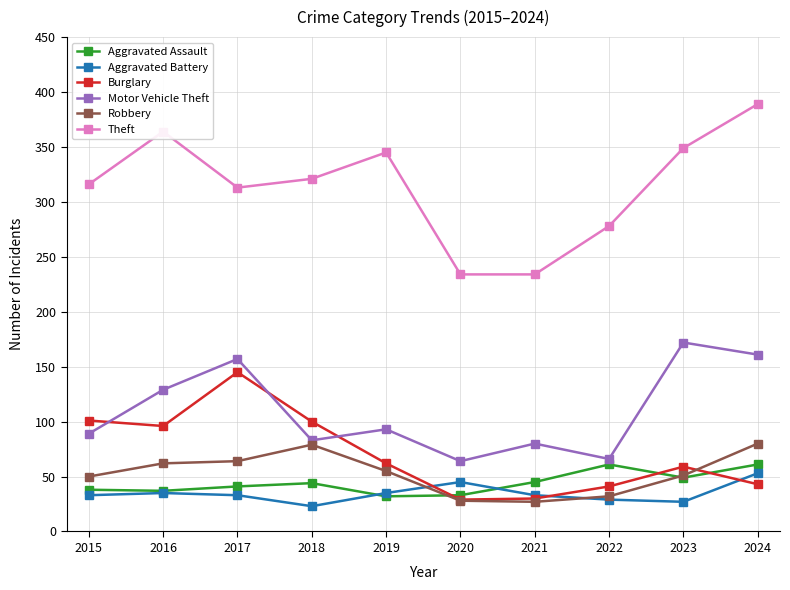

List the series in order of their peak value, highest first.

Theft, Motor Vehicle Theft, Burglary, Robbery, Aggravated Assault, Aggravated Battery